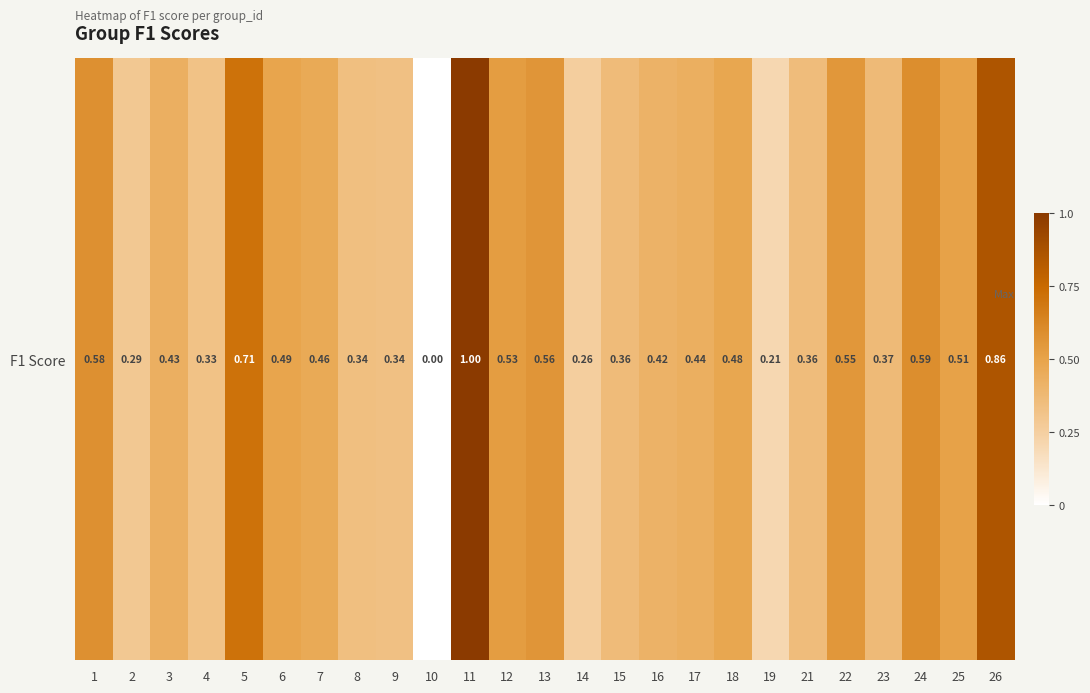

How many positive values are there?

24